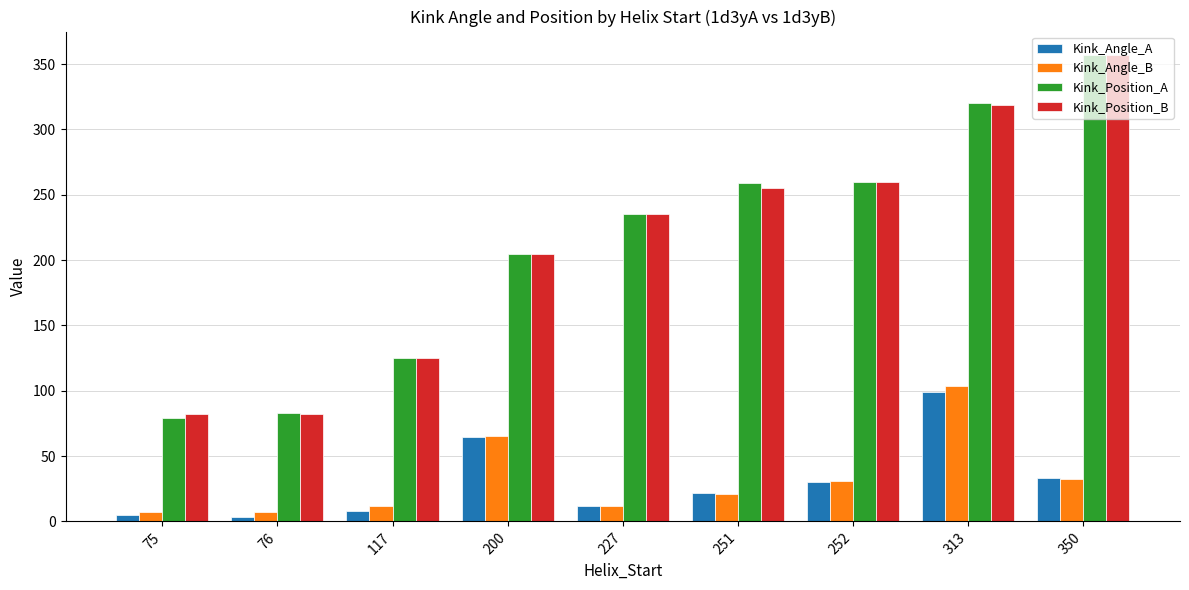

The value of Kink_Position_B at 350 is 357.0. True or false?

True